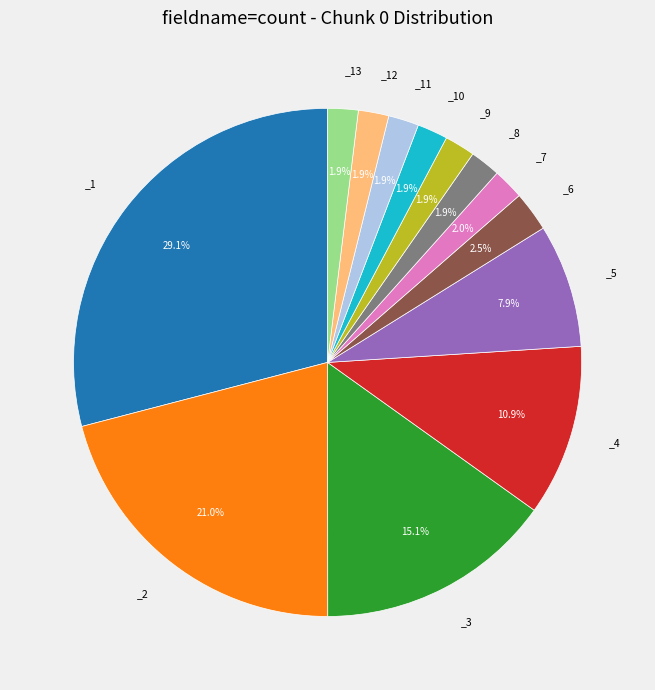

Is there a majority slice in this chart?

No